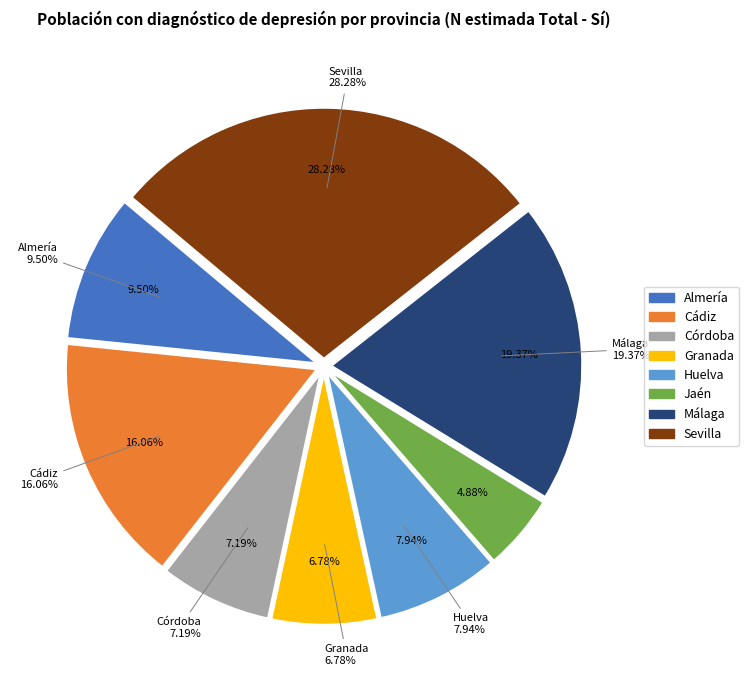

What percentage is the Málaga slice, to the nearest percent?

19%